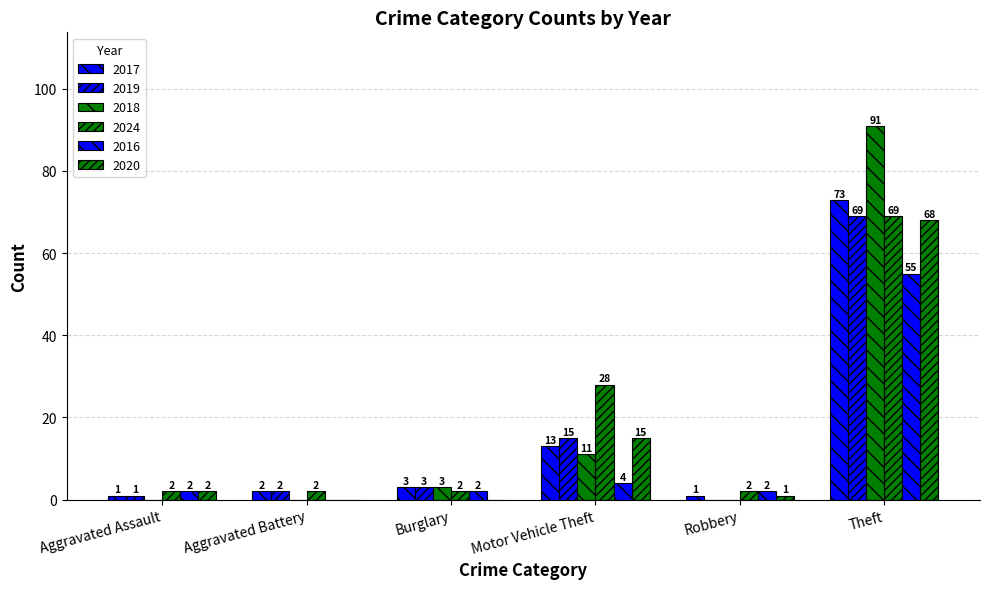

What is the sum of all 2019 values?

90